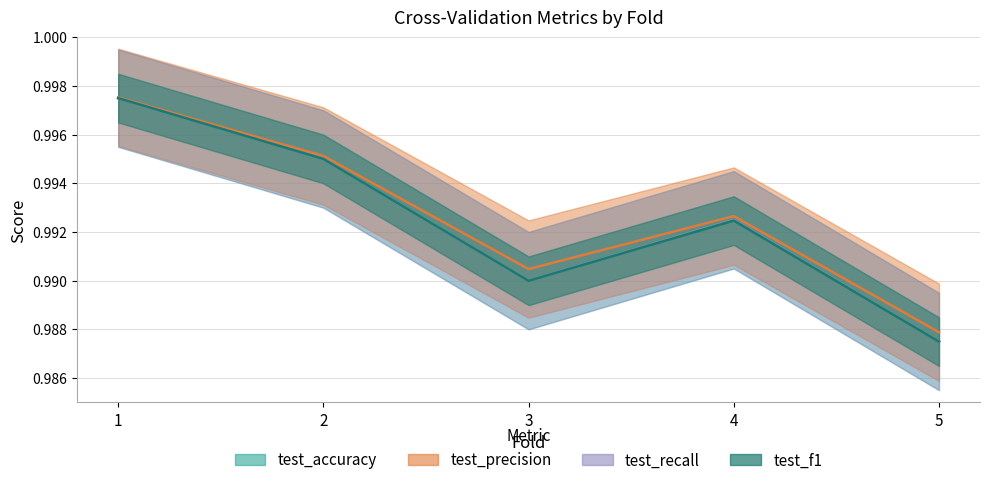

Which category has the lowest value in the test_f1 series?

5